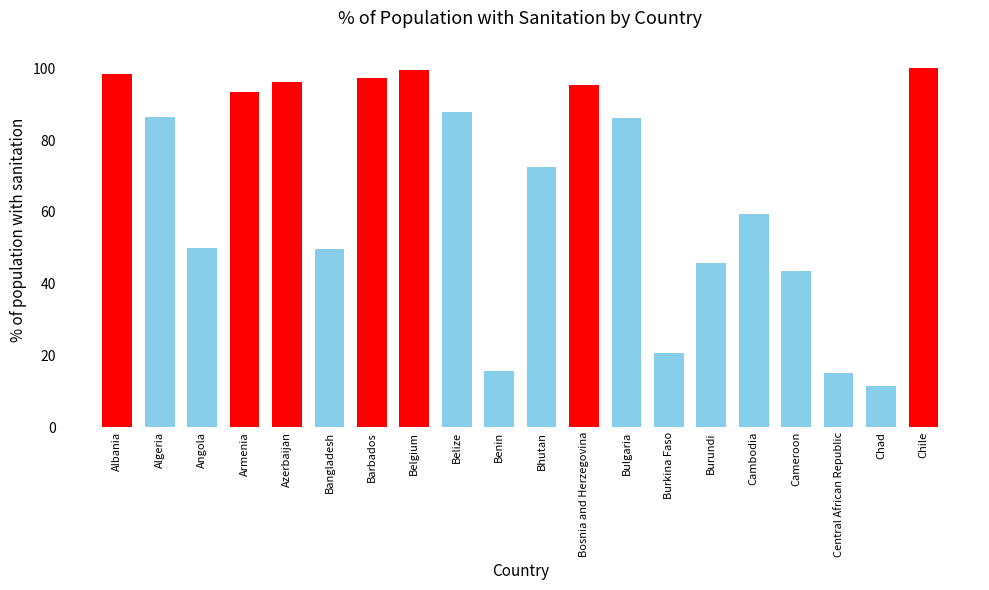

How many bars are there in total?

20